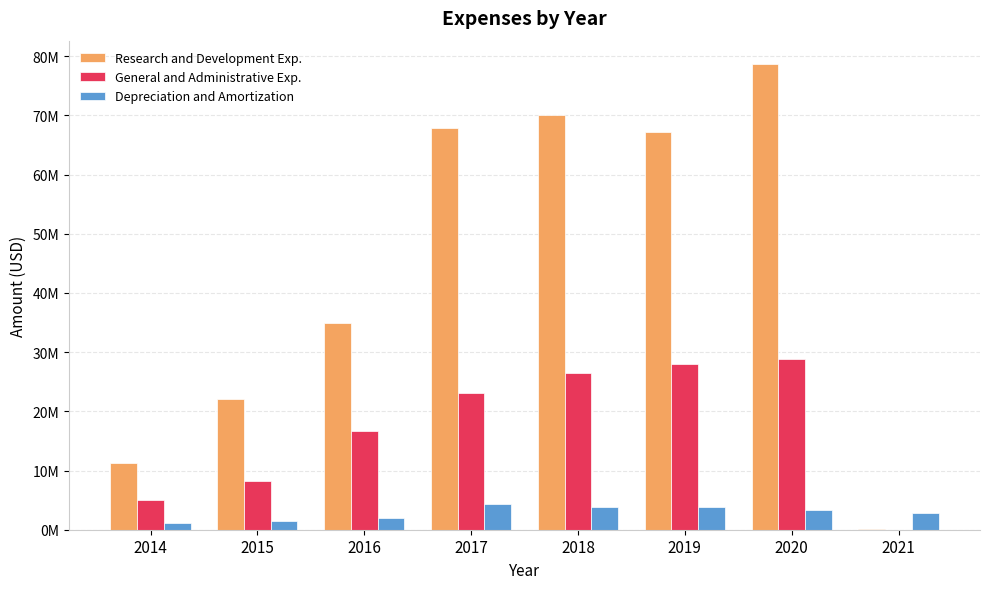

Which series has the largest total across all categories?

Research and Development Exp.